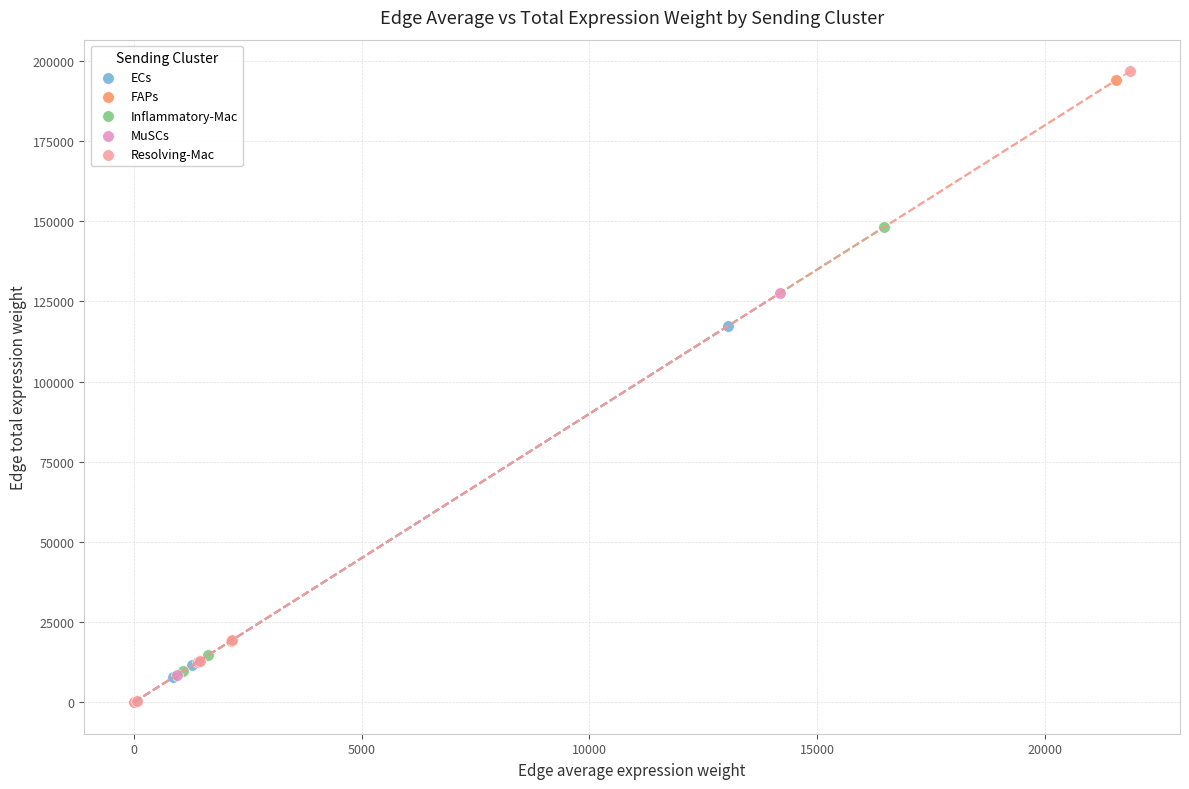

Which series has the widest spread of Y values?

Resolving-Mac